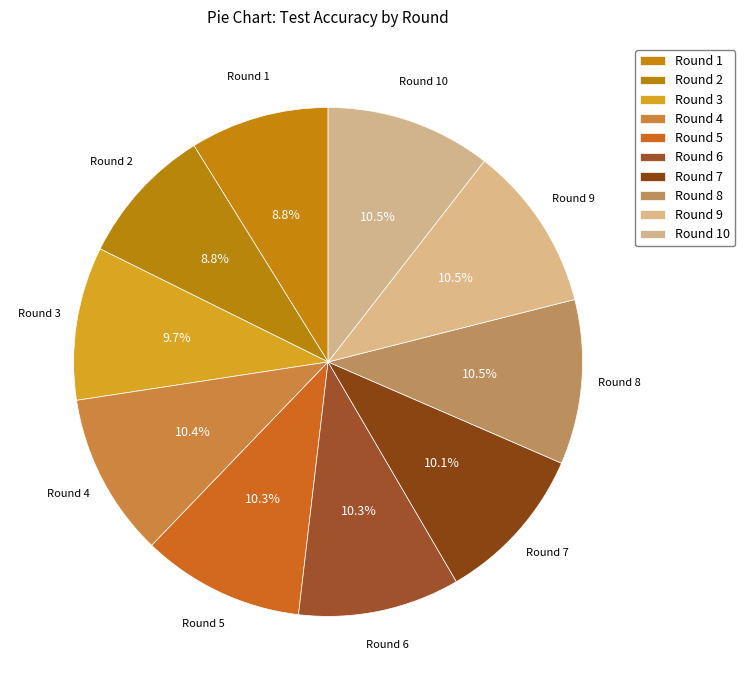

The Round 7 slice represents 10% of the pie. True or false?

True